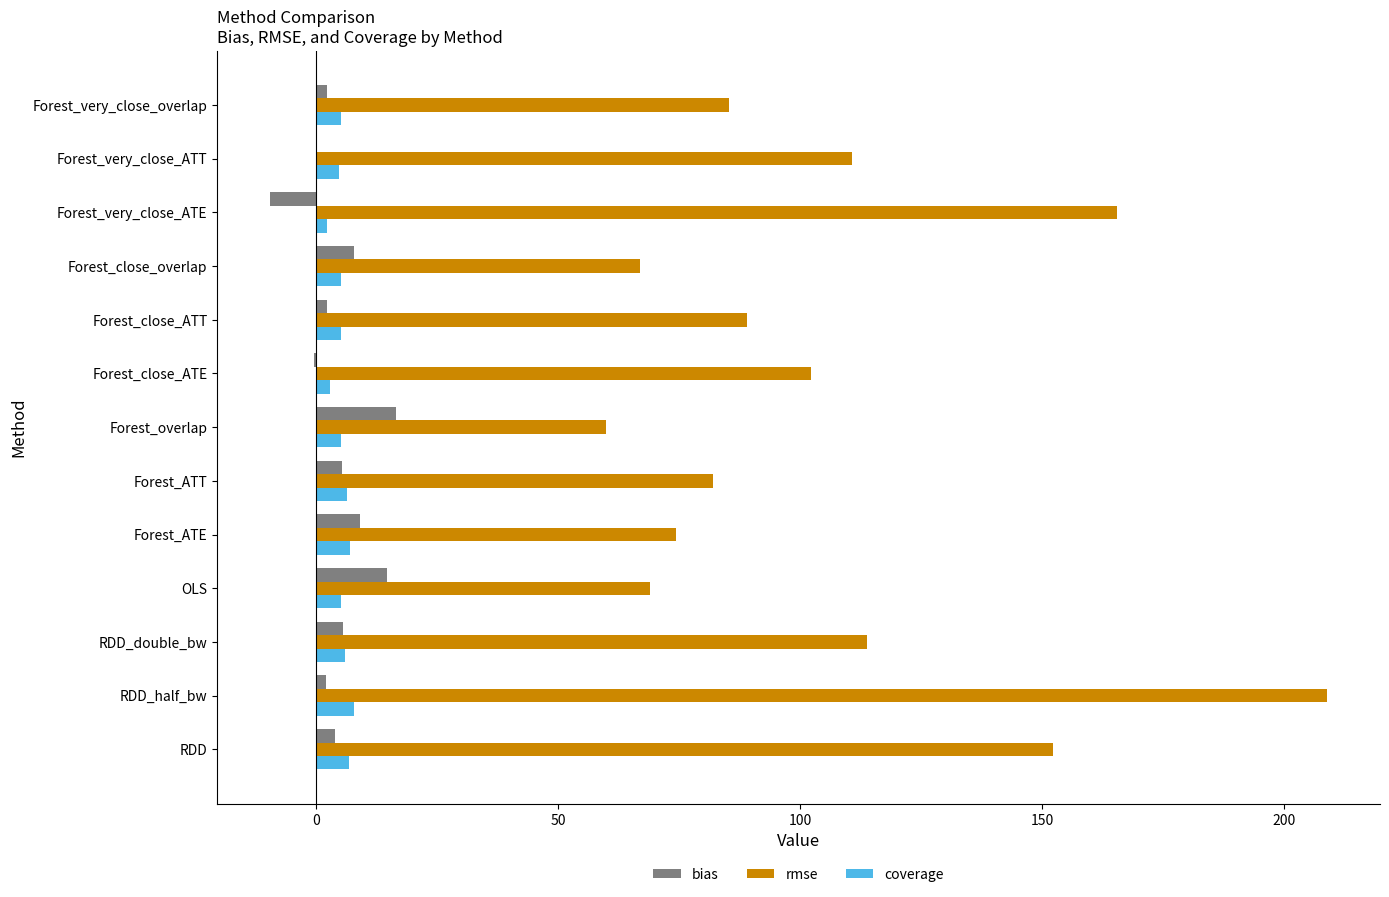

Which series has the largest total across all categories?

rmse